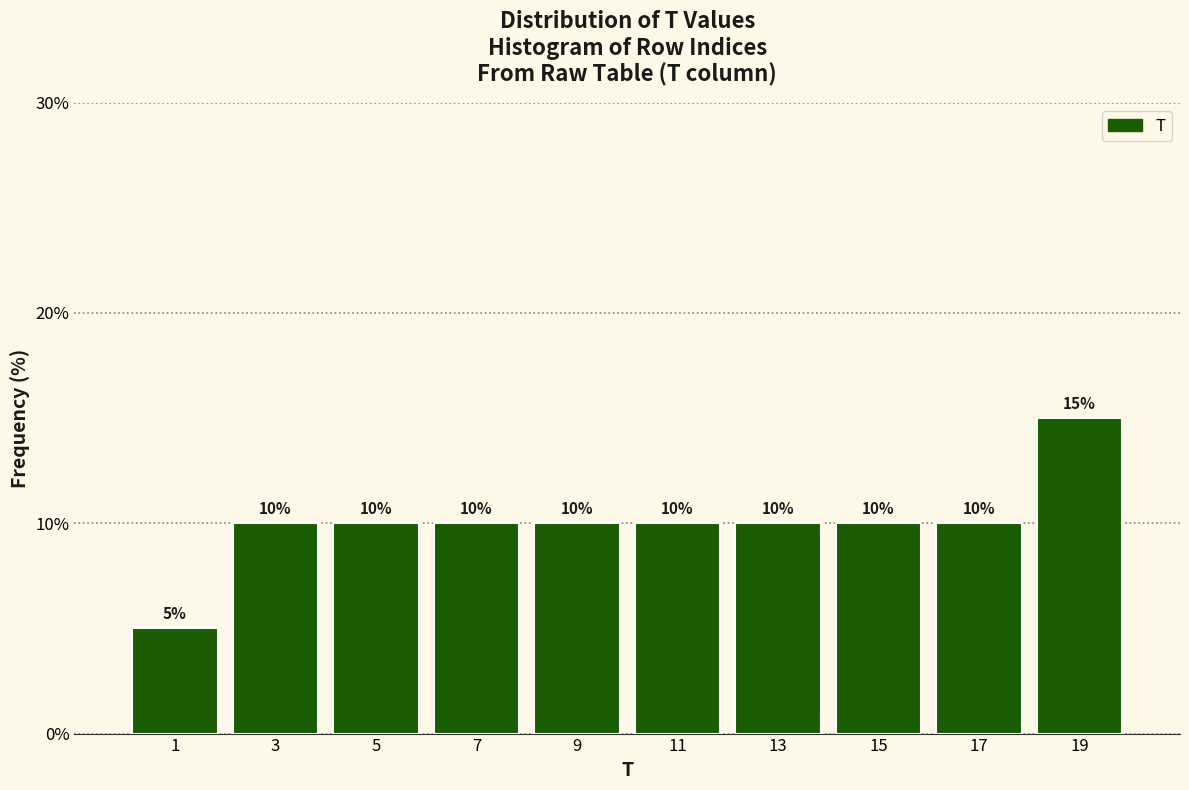

Which range on the x-axis has the tallest bar?

18 to 20